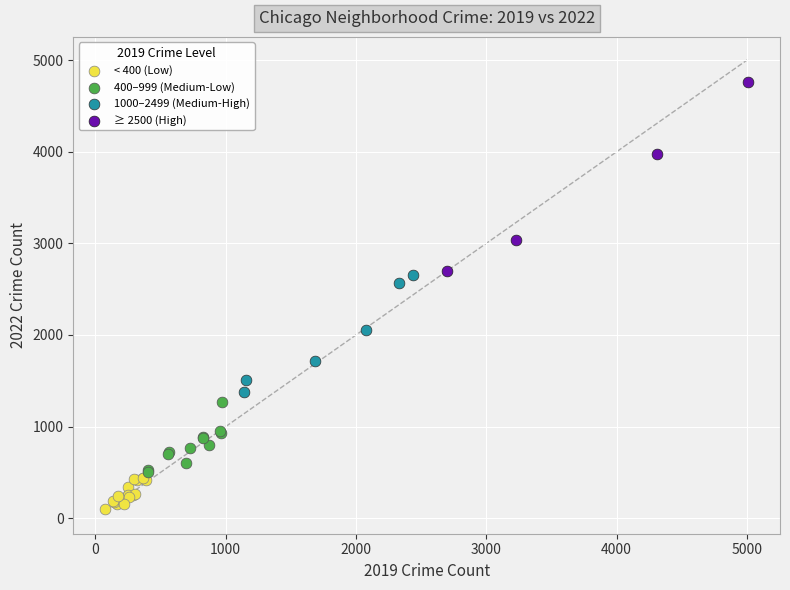

What are all the series names shown in the legend?

< 400 (Low), 400–999 (Medium-Low), 1000–2499 (Medium-High), ≥ 2500 (High)